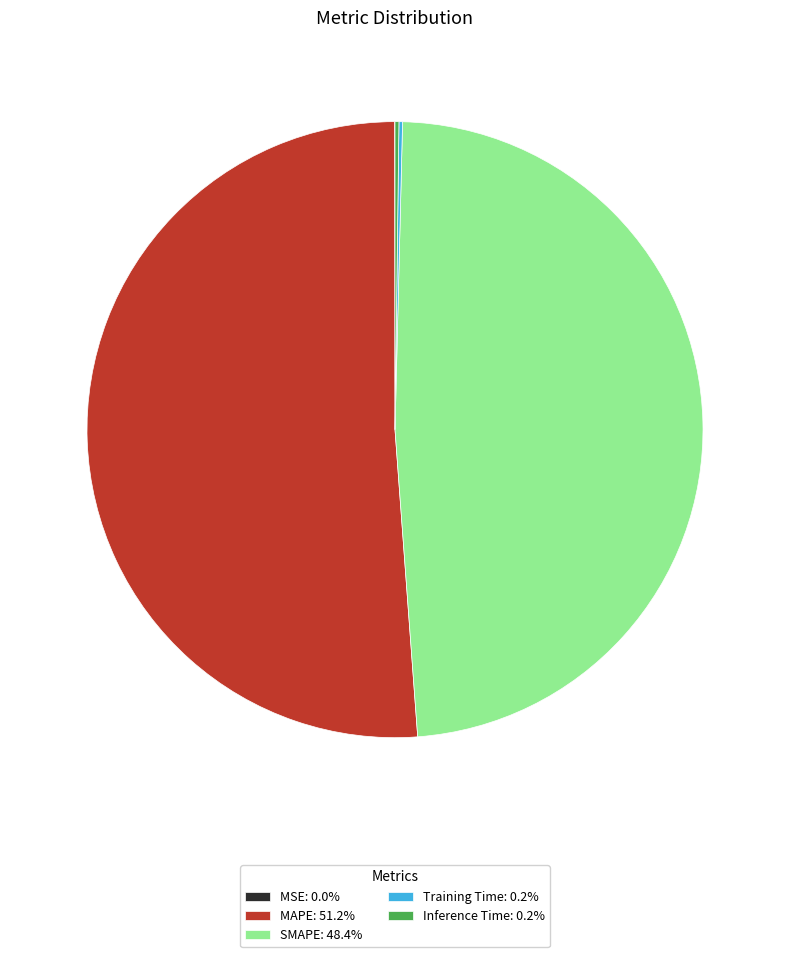

Combined, do MAPE: 51.2% and SMAPE: 48.4% account for over 50%?

Yes